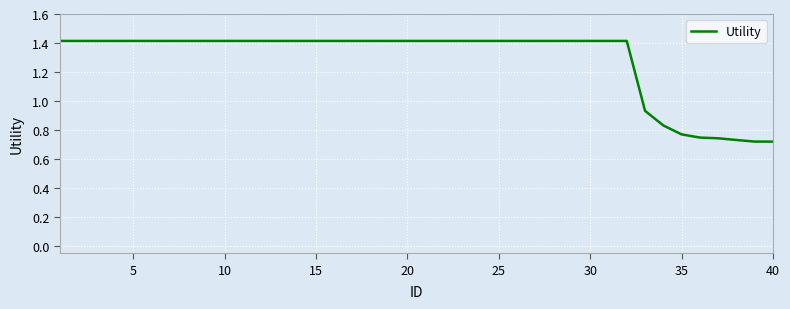

What is the maximum value shown in the chart?

1.4